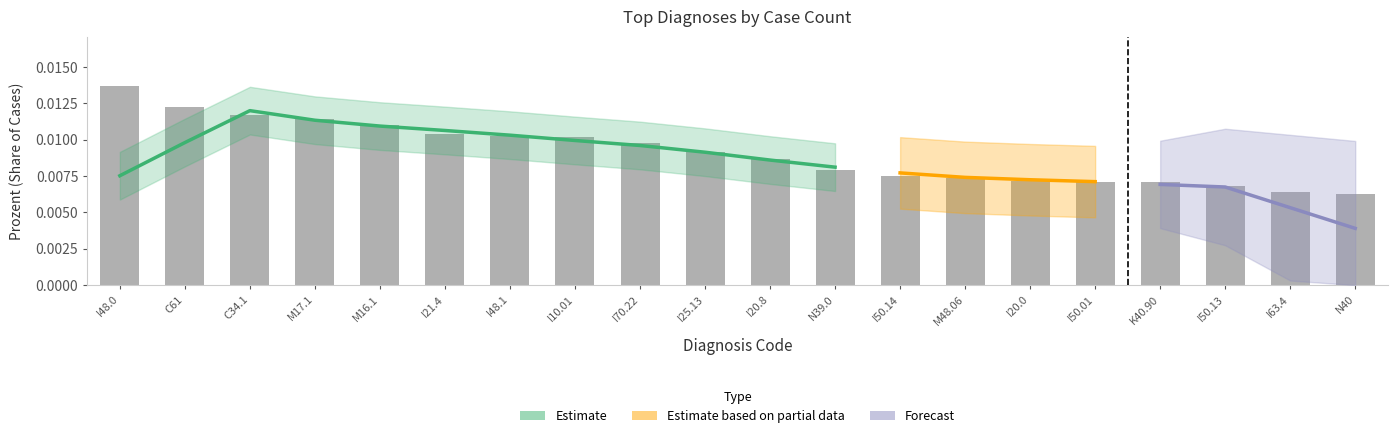

Rank the categories by value from highest to lowest.

I48.0, C61, C34.1, M17.1, M16.1, I21.4, I48.1, I10.01, I70.22, I25.13, I20.8, N39.0, I50.14, M48.06, I20.0, I50.01, K40.90, I50.13, I63.4, N40